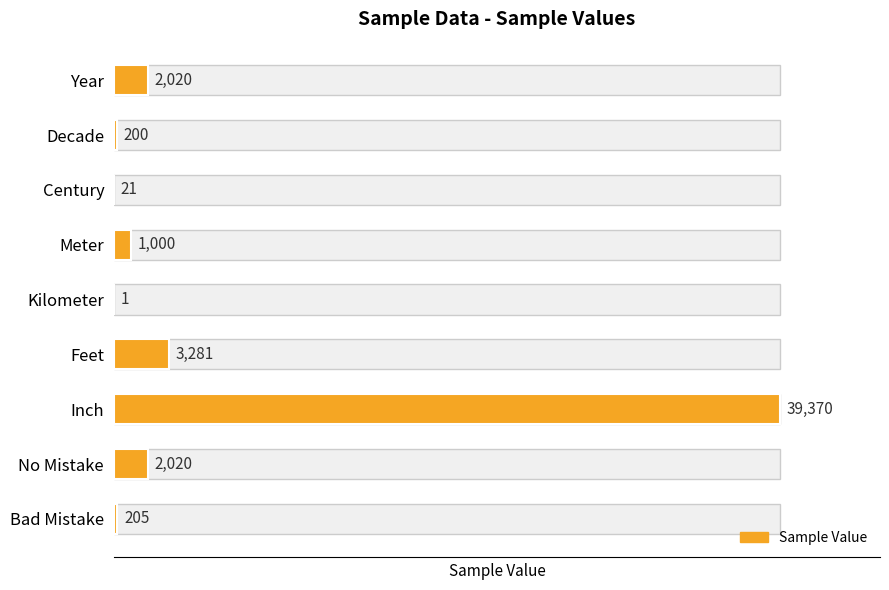

What is the average value?

5346